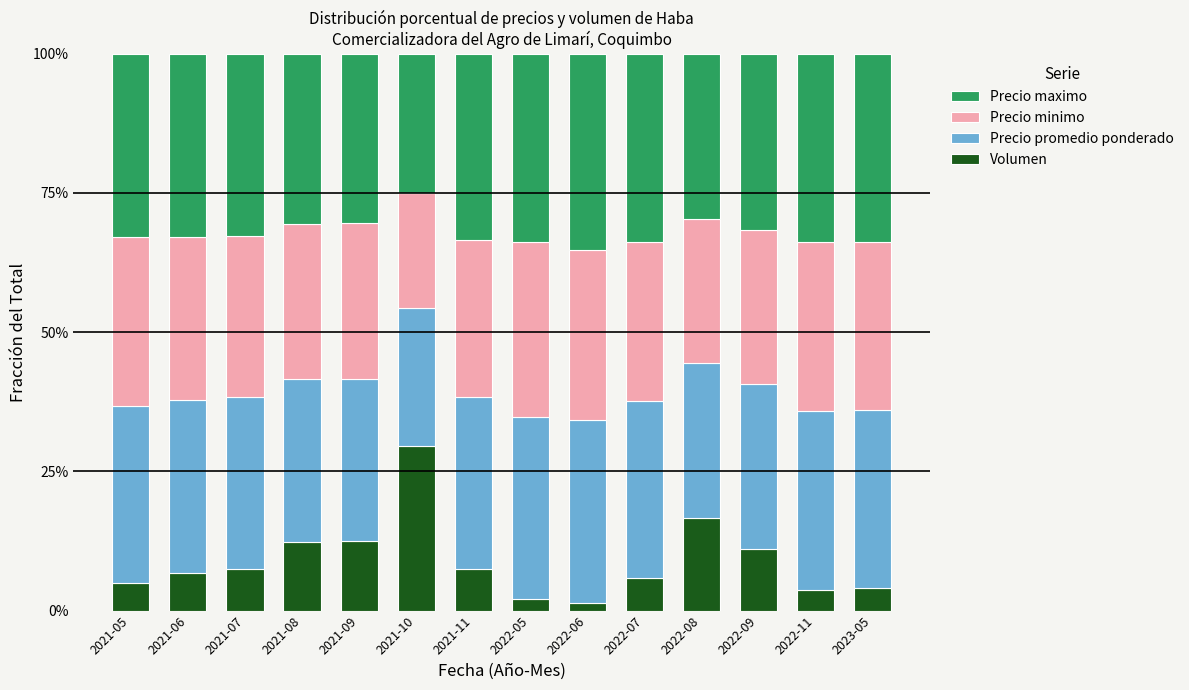

What is the highest value of the Volumen series?

29.6